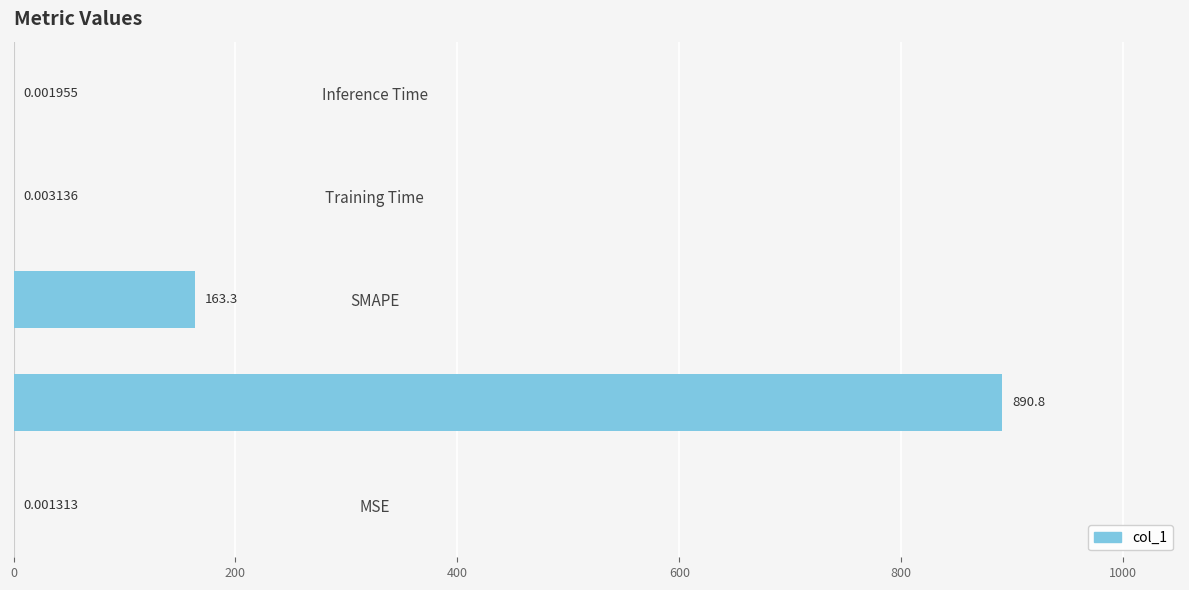

What is the sum of all values?

1054.1